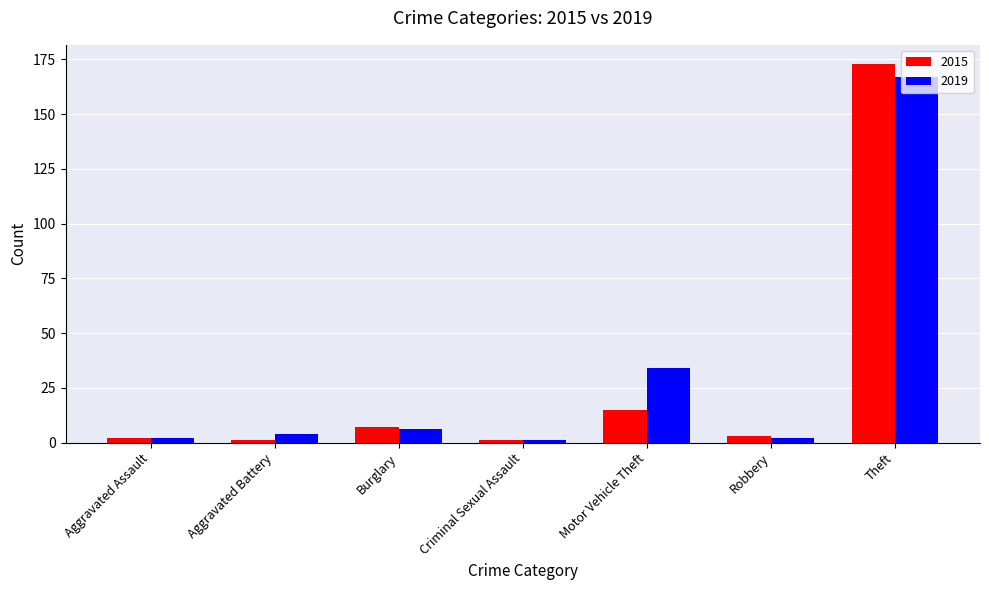

What are all the series names shown in the legend?

2015, 2019